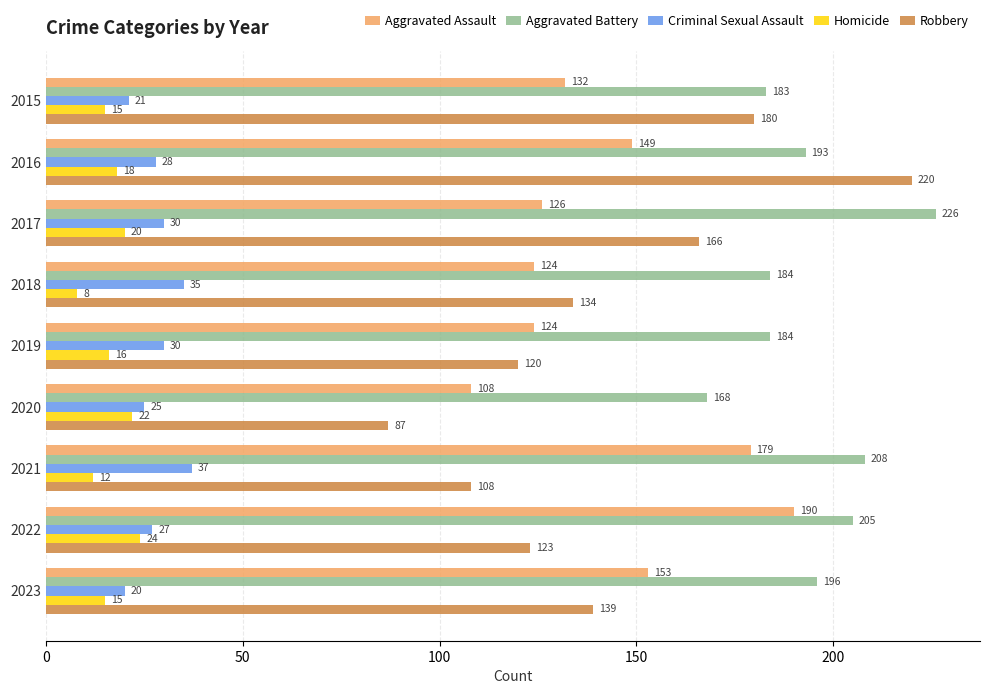

Which series has the largest total across all categories?

Aggravated Battery